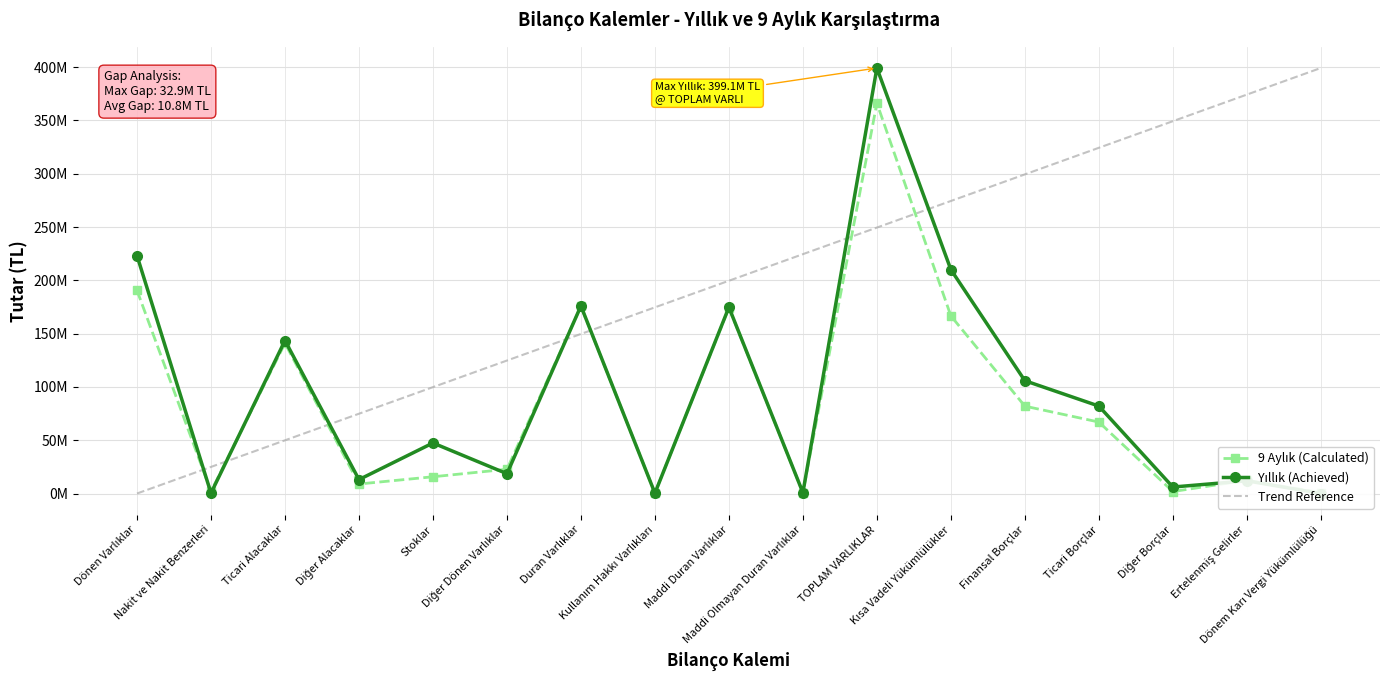

At how many categories does at least one series exceed 385314001?

2